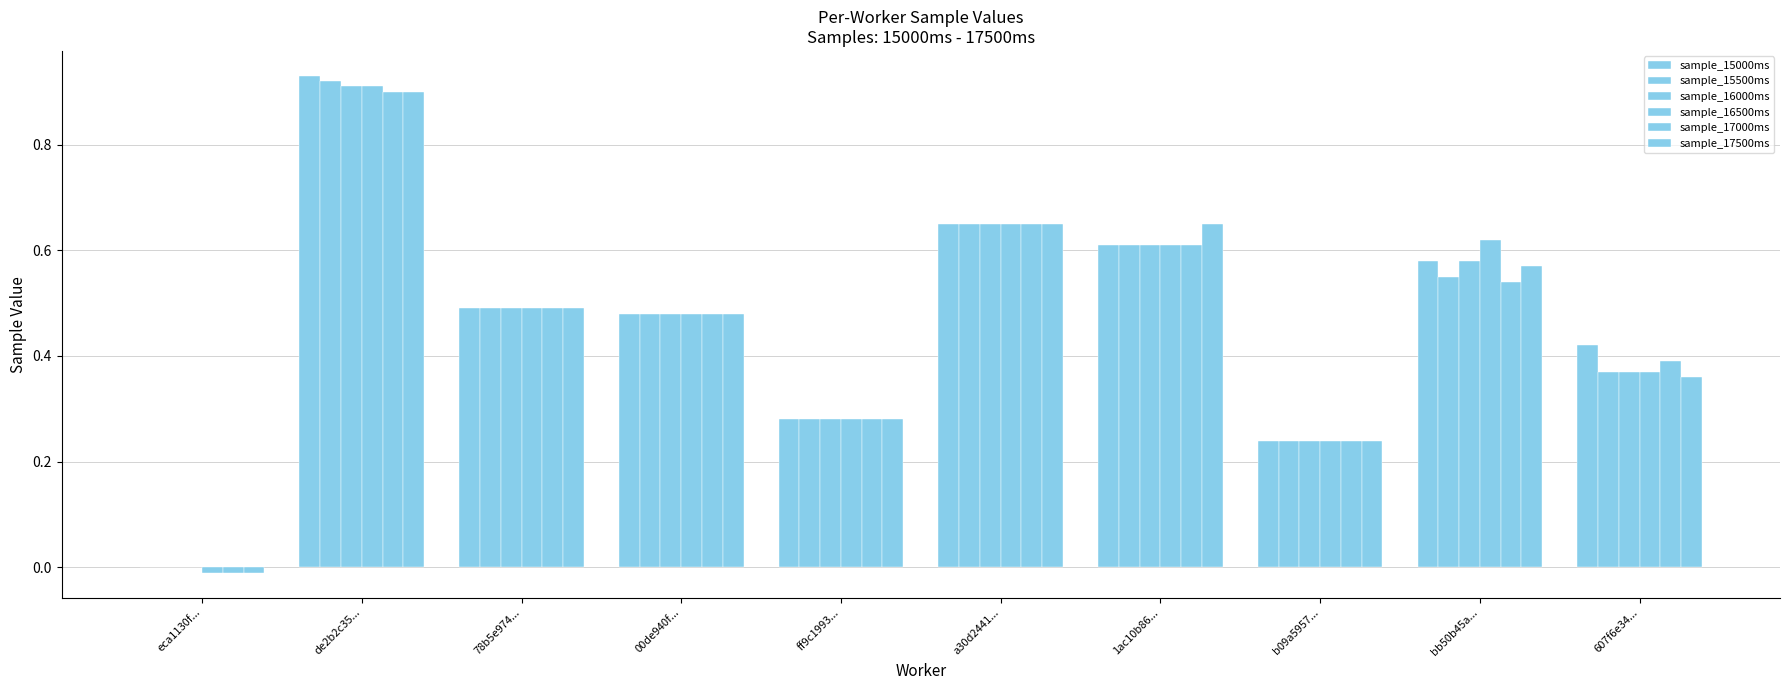

Rank the categories by sample_15000ms value from lowest to highest.

eca1130f..., b09a5957..., ff9c1993..., 607f6e34..., 00de940f..., 78b5e974..., bb50b45a..., 1ac10b86..., a30d2441..., de2b2c35...